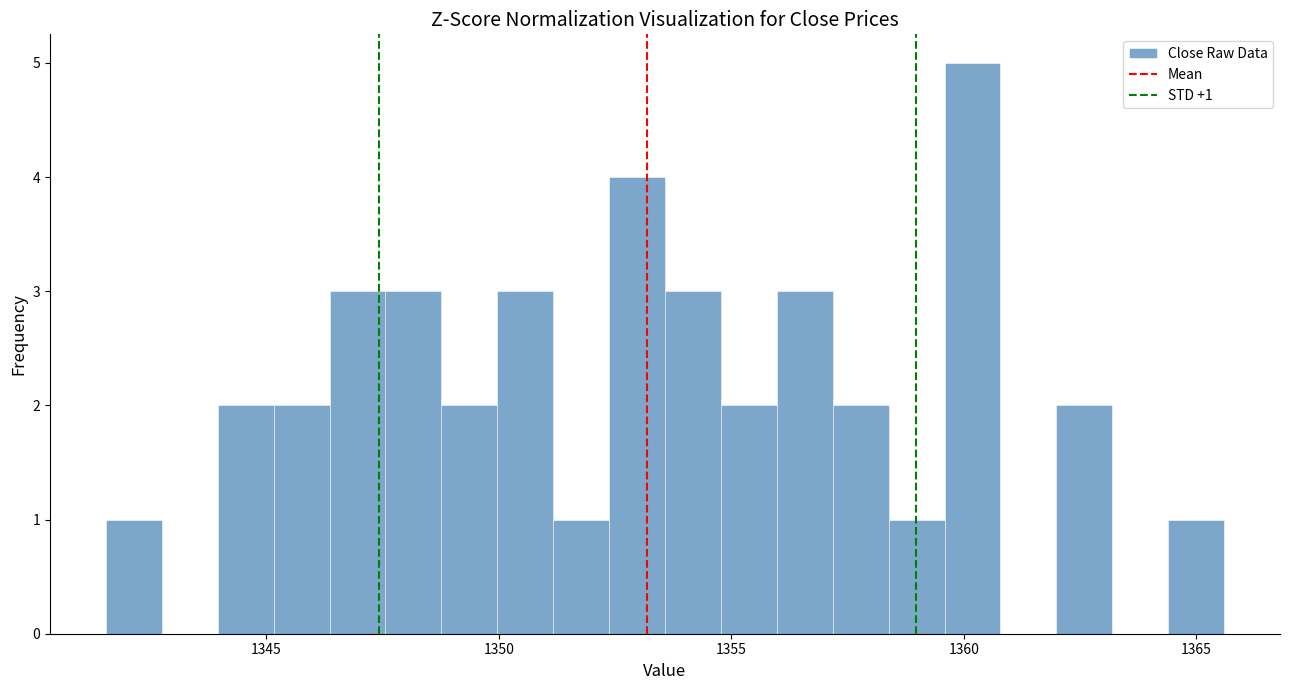

Read against the x-axis, roughly where is the centre of the tallest bar?

1360.0